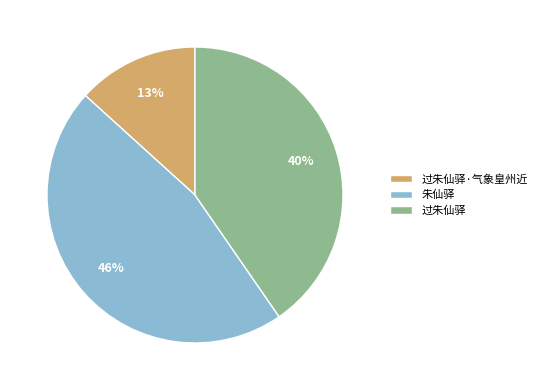

Which category has the smallest portion of the pie?

过朱仙驿·气象皇州近